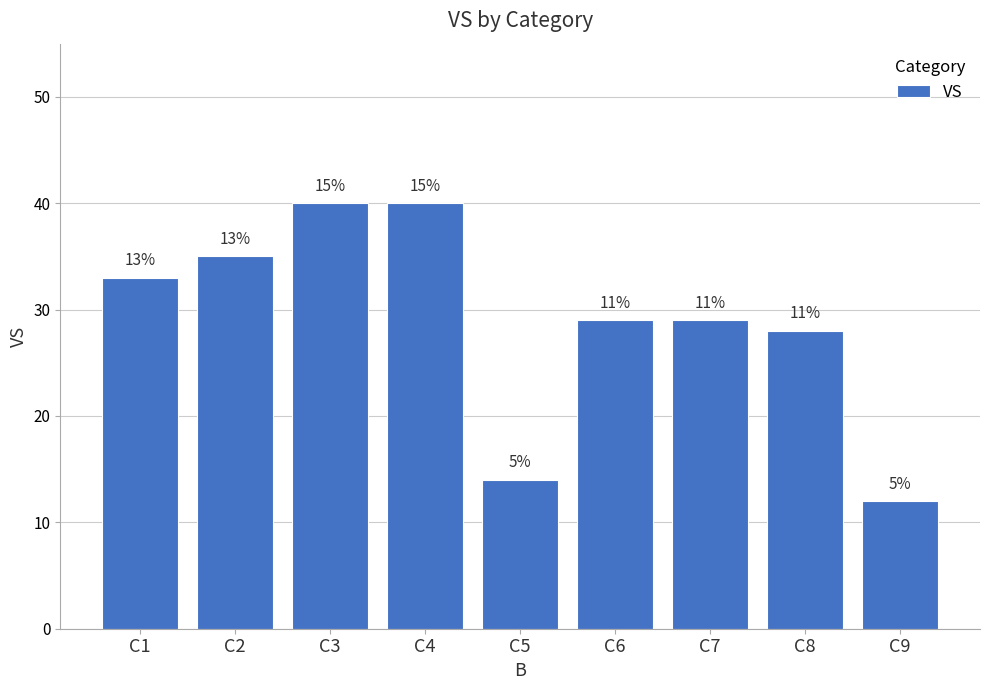

Reading left to right, list all the values displayed in this chart.

33	35	40	40	14	29	29	28	12